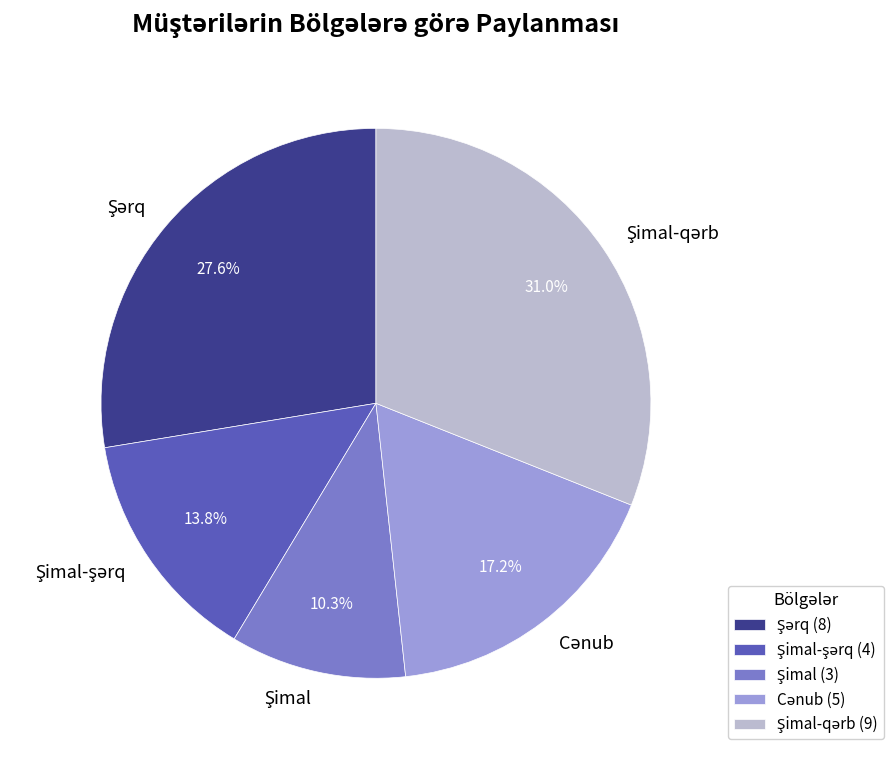

To the nearest percent, what is the average slice percentage?

20%